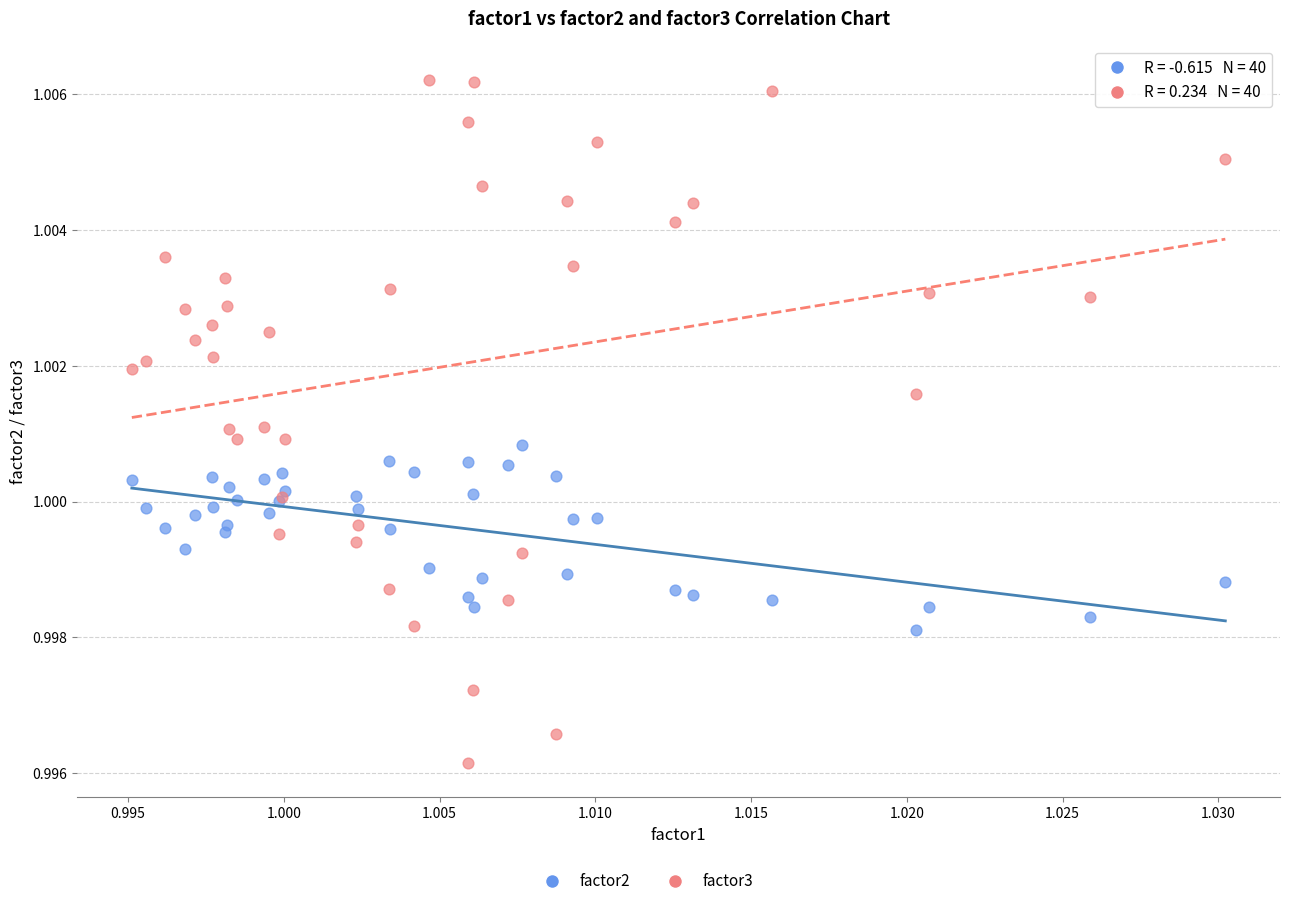

Which series reaches the minimum Y coordinate?

factor3